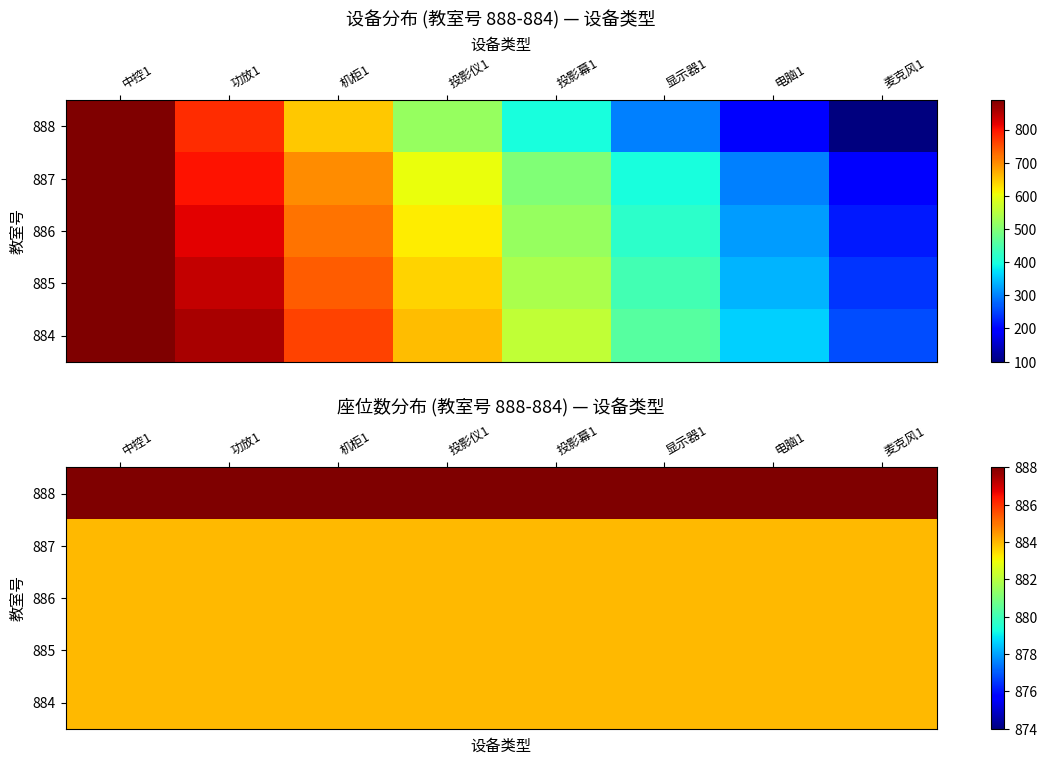

At which category is the sum across all series the highest?

中控1